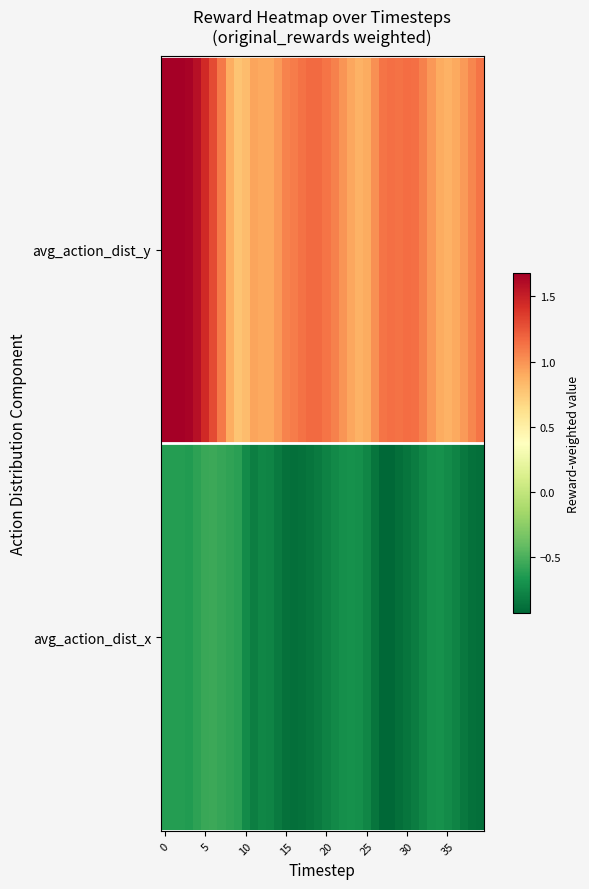

How many data points does each series have?

40